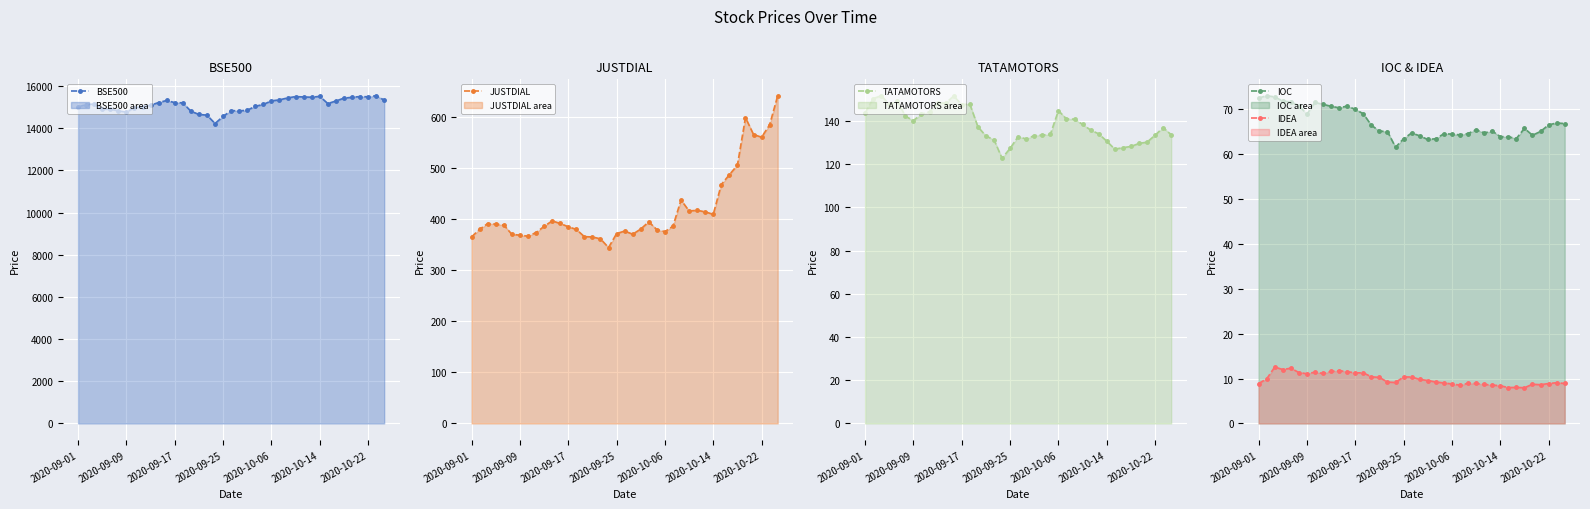

True or false: JUSTDIAL and TATAMOTORS cross at least once.

False